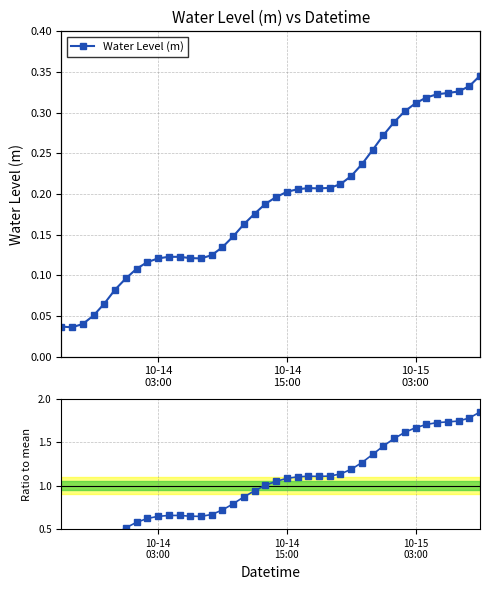

Which series has the largest range (max minus min)?

Ratio to mean